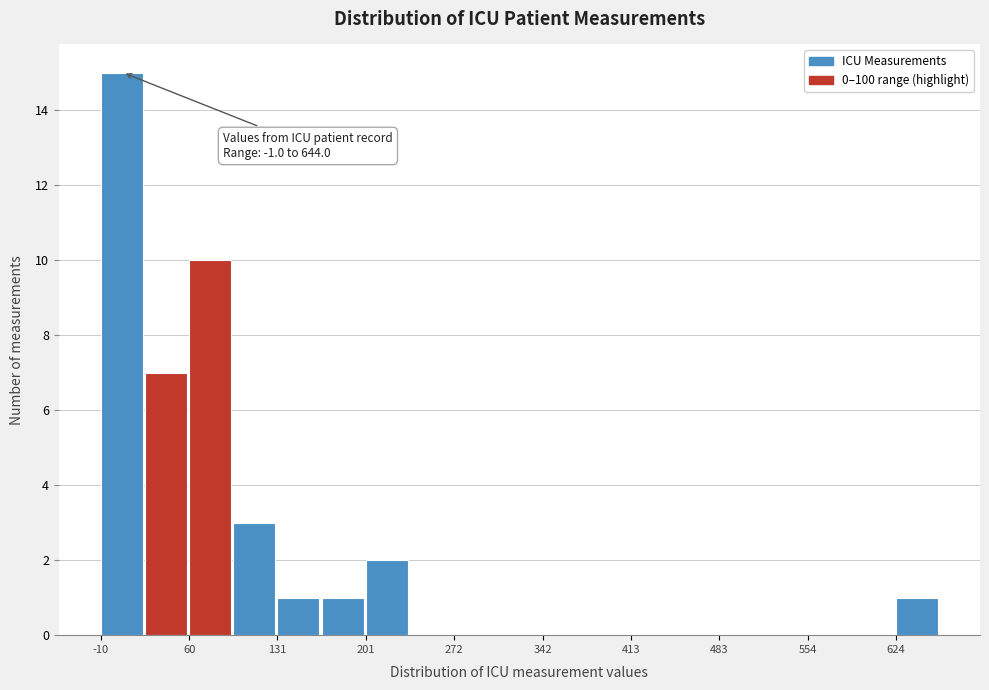

Read against the x-axis, roughly where is the centre of the tallest bar?

10